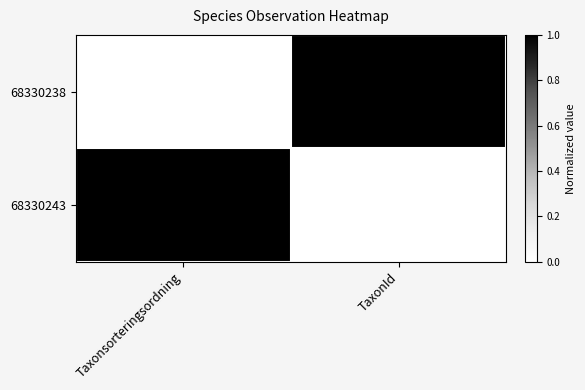

At how many categories does at least one series exceed 0?

2